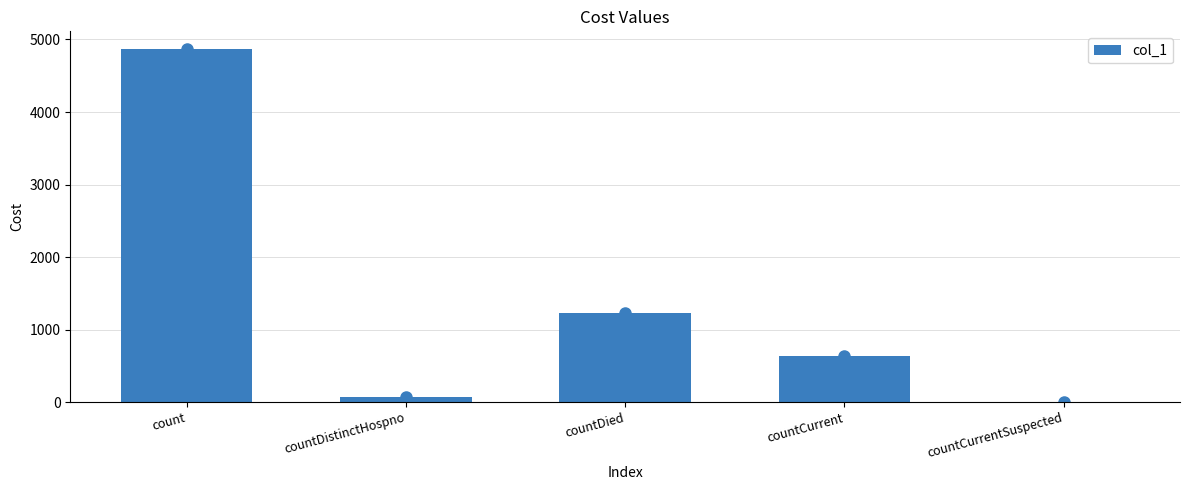

Which category has the lowest value across all series?

countCurrentSuspected